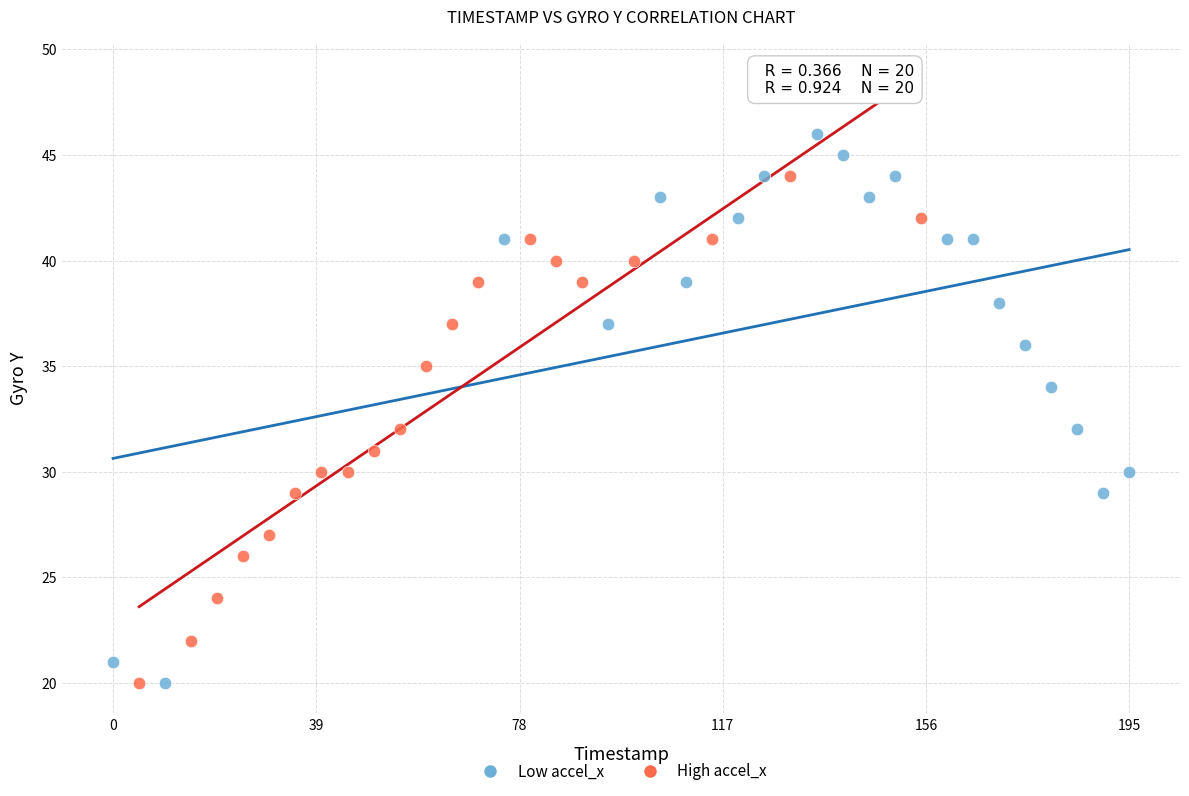

Which series has the largest Y range (max minus min)?

Low accel_x